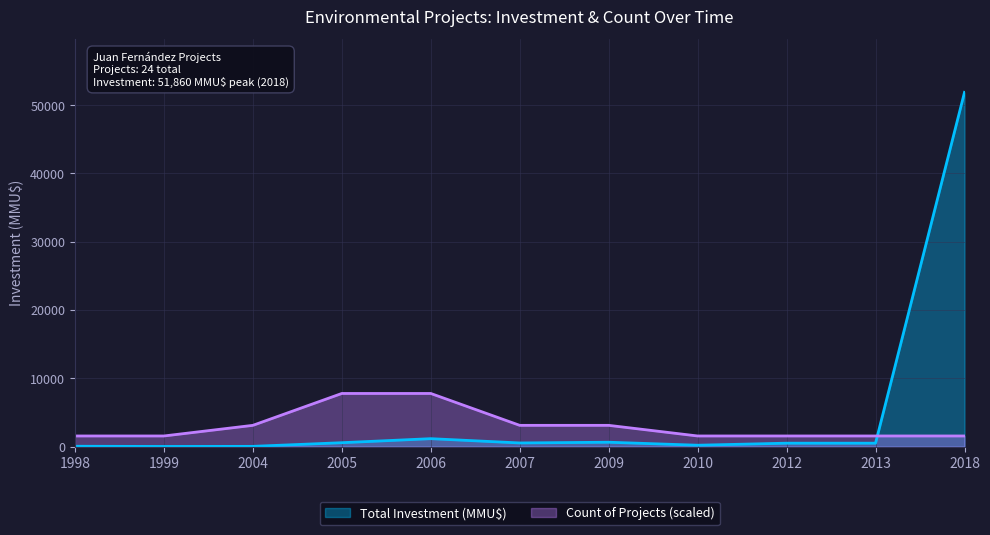

Which label corresponds to the smallest value in the chart?

1999